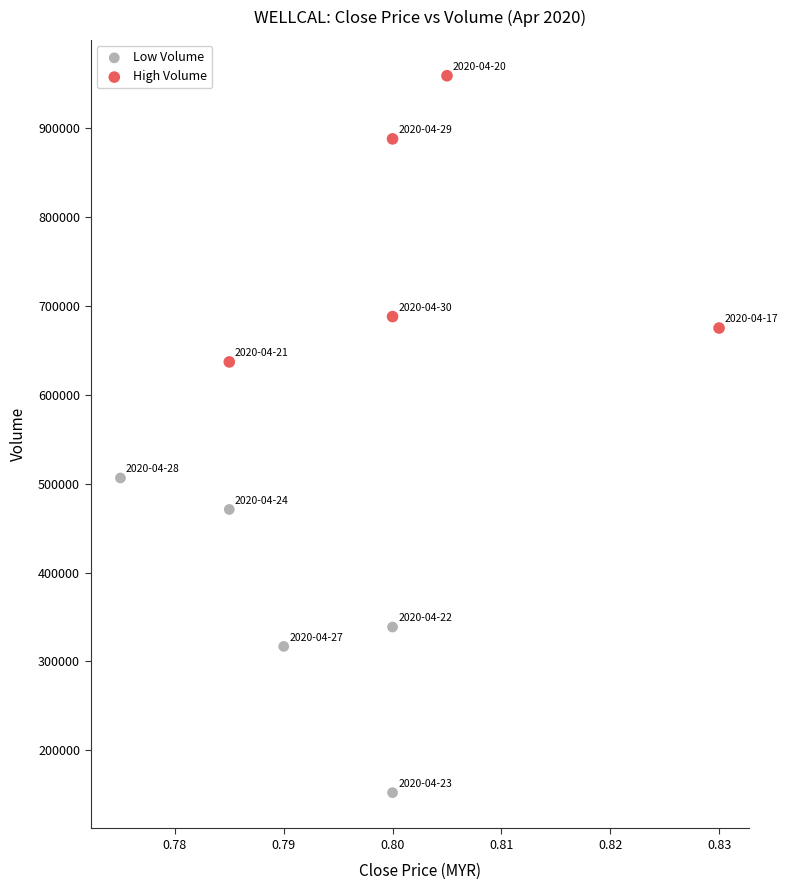

Which series contains the highest Y value?

High Volume